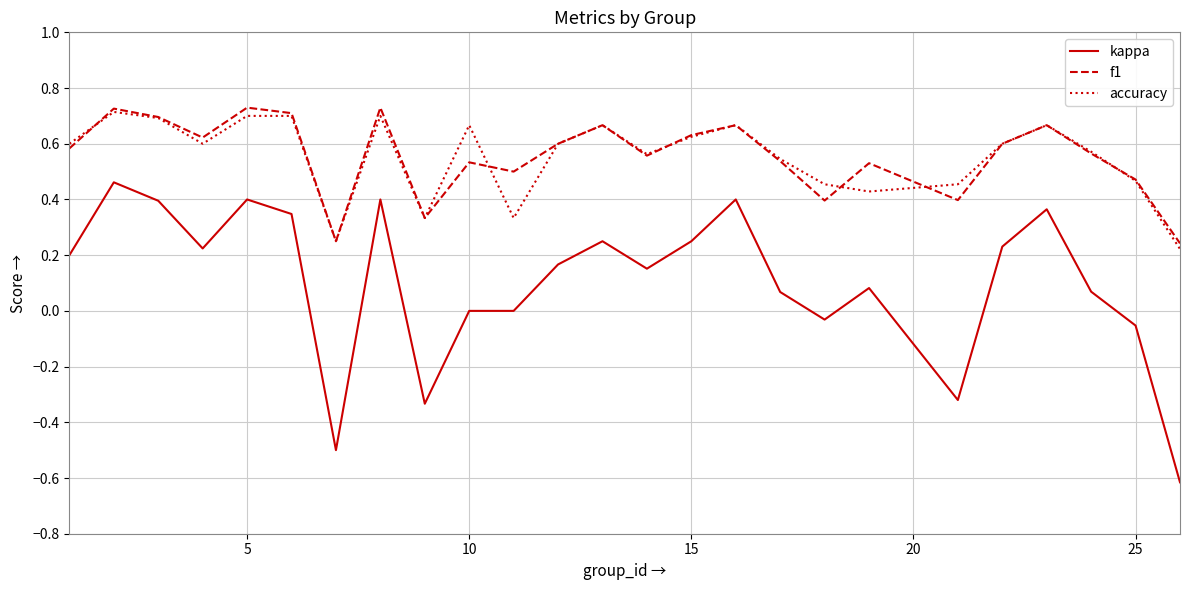

Which series has the widest spread of values?

kappa